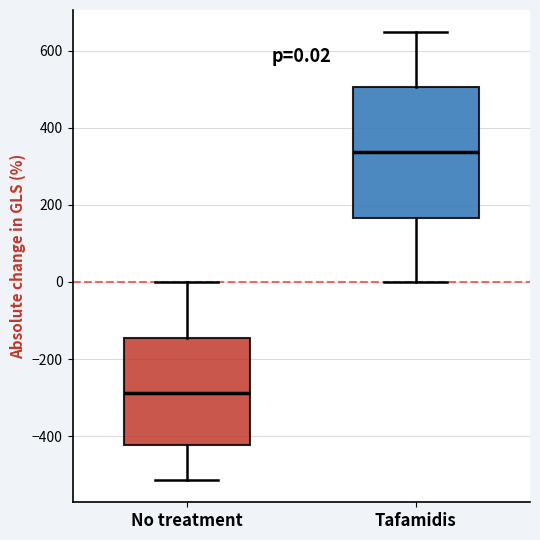

Comparing the boxes themselves (not the whiskers), which one is the tallest?

Tafamidis